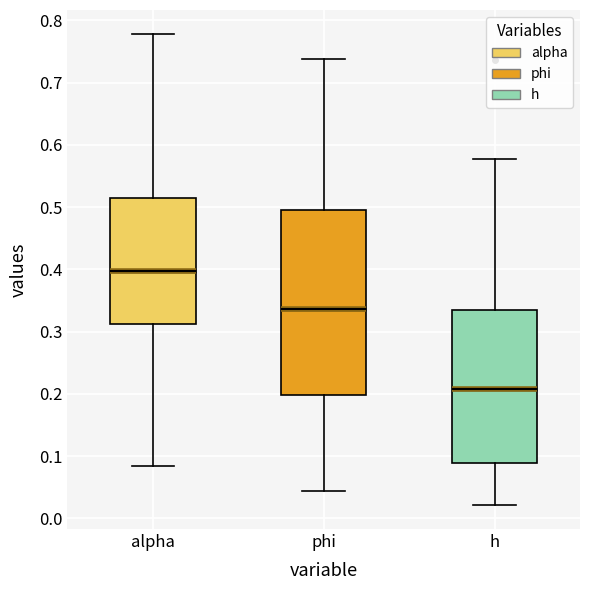

Which box has the highest median line?

alpha